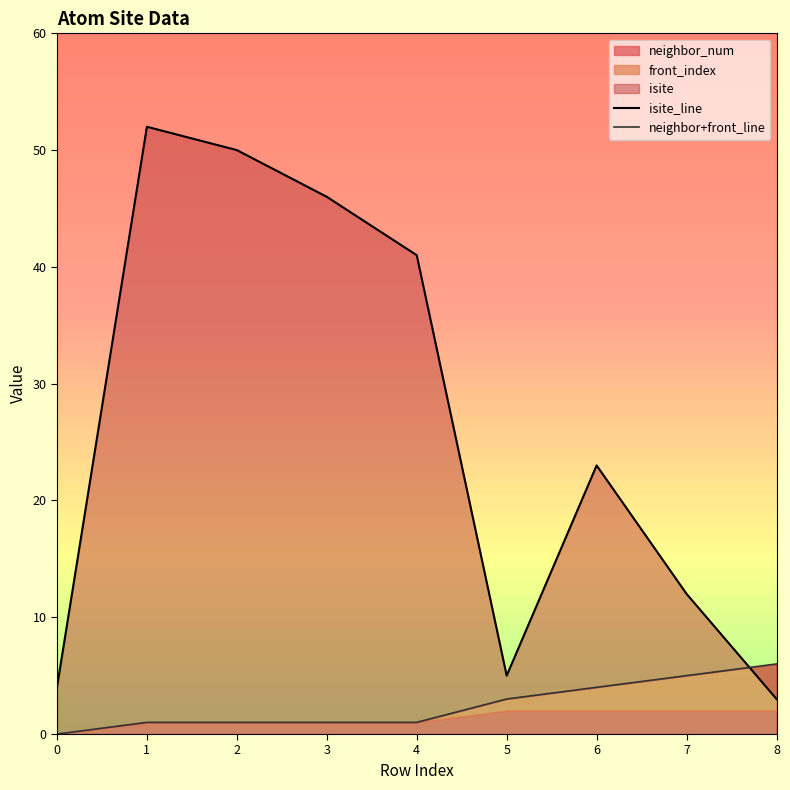

What is the difference between the isite_line values at 0 and 5?

1